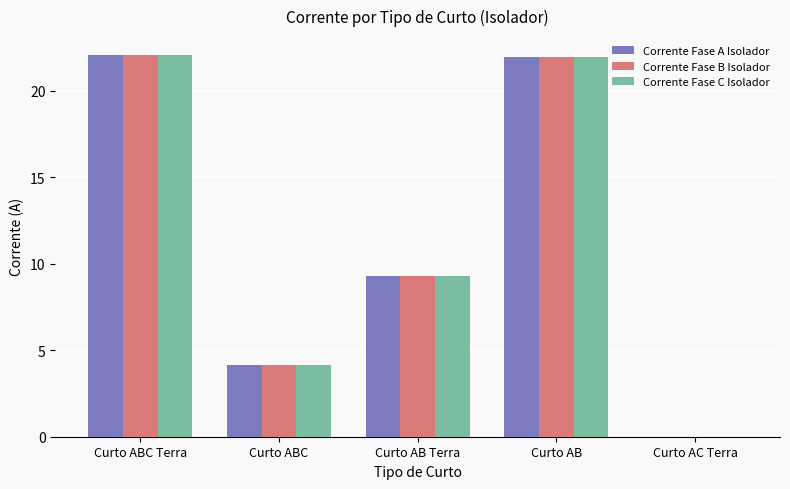

Reading left to right, list all the values displayed in this chart.

Corrente Fase A Isolador: Curto ABC Terra=22.0	Curto ABC=4.1	Curto AB Terra=9.3	Curto AB=21.9	Curto AC Terra=0.0
Corrente Fase B Isolador: Curto ABC Terra=22.0	Curto ABC=4.1	Curto AB Terra=9.3	Curto AB=21.9	Curto AC Terra=0.0
Corrente Fase C Isolador: Curto ABC Terra=22.0	Curto ABC=4.1	Curto AB Terra=9.3	Curto AB=21.9	Curto AC Terra=0.0